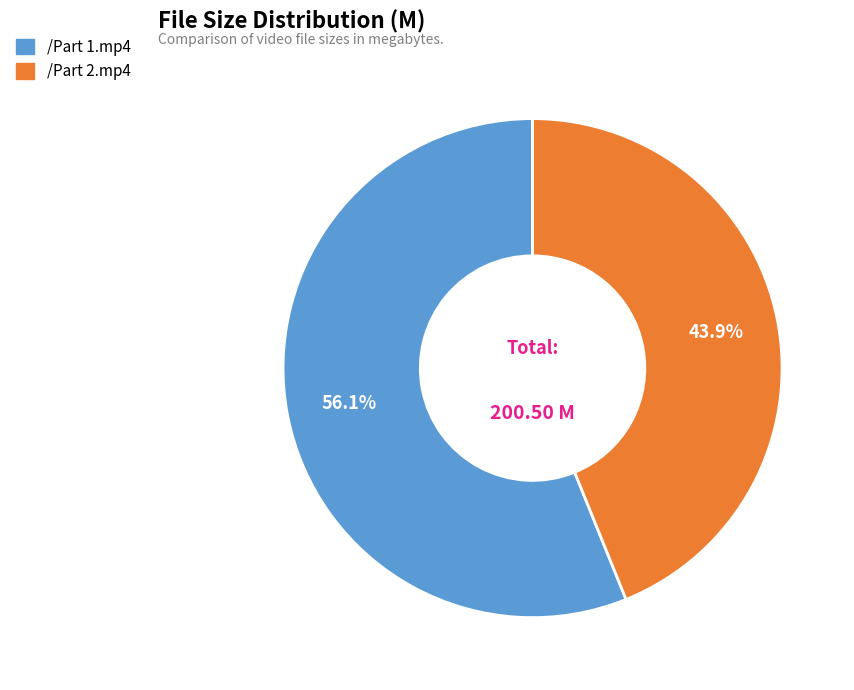

How many slices are in this pie chart?

2